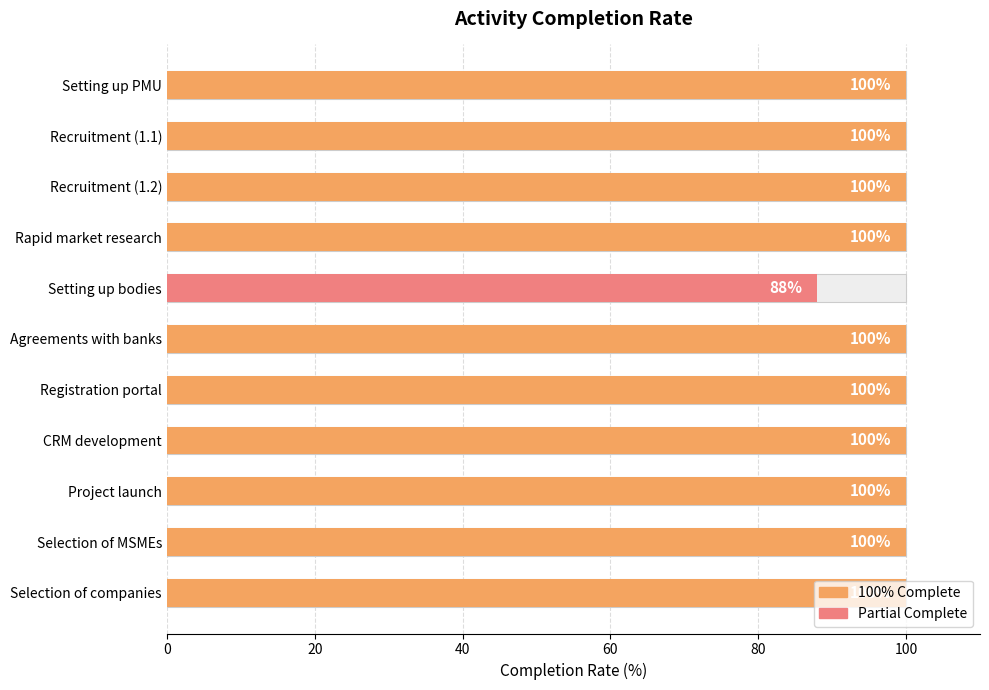

Does the chart contain stacked bars?

No